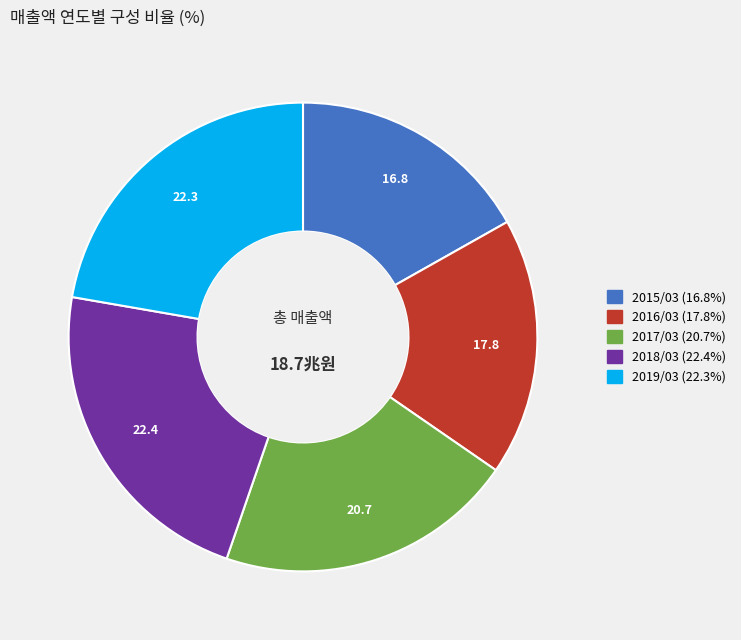

Combined, do 2018/03 and 2017/03 account for over 50%?

No